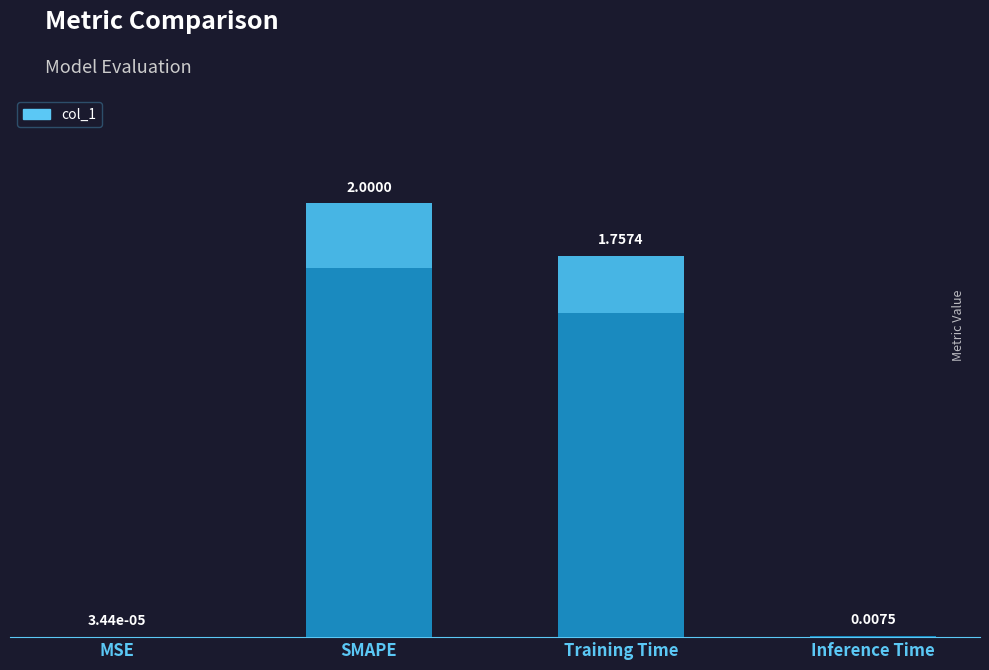

Rank the categories by value from highest to lowest.

SMAPE, Training Time, Inference Time, MSE